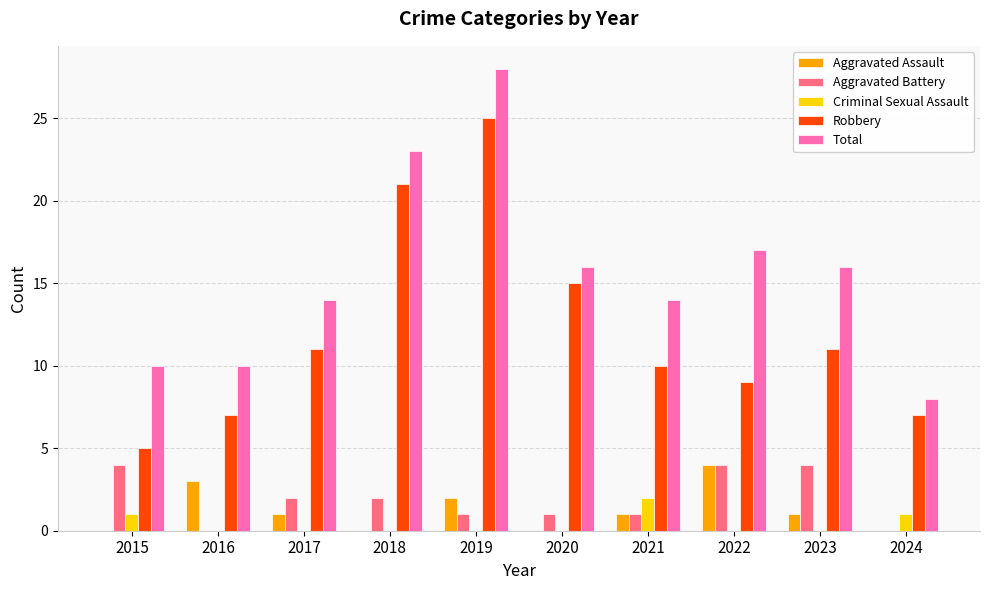

Reading right to left, transcribe all the data shown in this chart.

Aggravated Assault: 2024=0	2023=1	2022=4	2021=1	2020=0	2019=2	2018=0	2017=1	2016=3	2015=0
Aggravated Battery: 2024=0	2023=4	2022=4	2021=1	2020=1	2019=1	2018=2	2017=2	2016=0	2015=4
Criminal Sexual Assault: 2024=1	2023=0	2022=0	2021=2	2020=0	2019=0	2018=0	2017=0	2016=0	2015=1
Robbery: 2024=7	2023=11	2022=9	2021=10	2020=15	2019=25	2018=21	2017=11	2016=7	2015=5
Total: 2024=8	2023=16	2022=17	2021=14	2020=16	2019=28	2018=23	2017=14	2016=10	2015=10